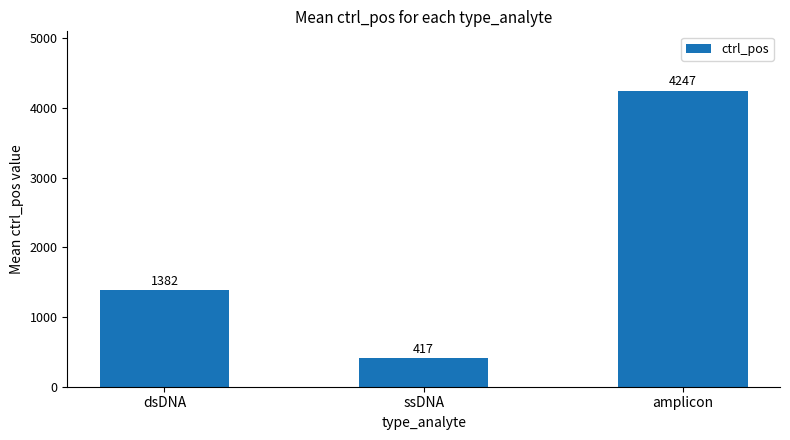

What is the difference between the maximum and minimum values?

3829.4